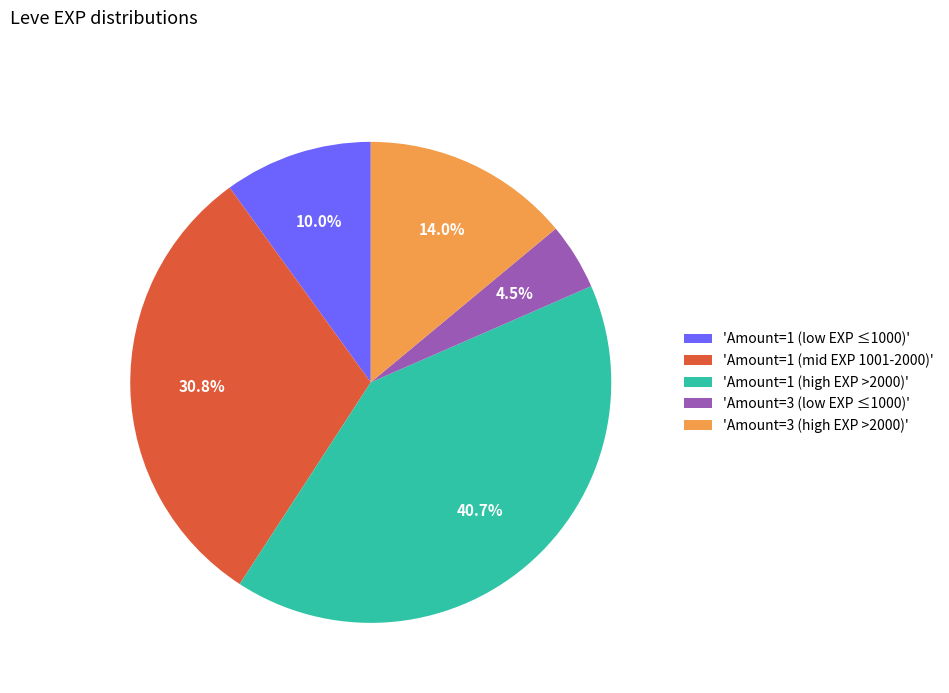

Rank the categories by value from lowest to highest.

'Amount=3 (low EXP ≤1000)', 'Amount=1 (low EXP ≤1000)', 'Amount=3 (high EXP >2000)', 'Amount=1 (mid EXP 1001-2000)', 'Amount=1 (high EXP >2000)'